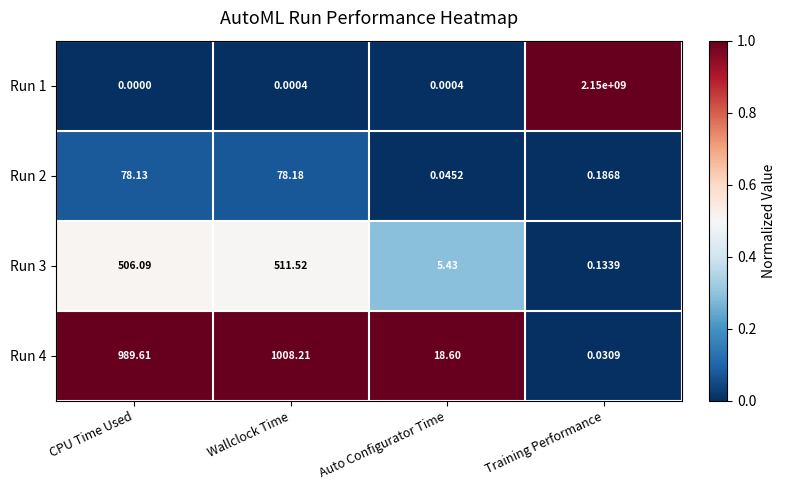

What is the maximum value shown in the chart?

2150000000.0